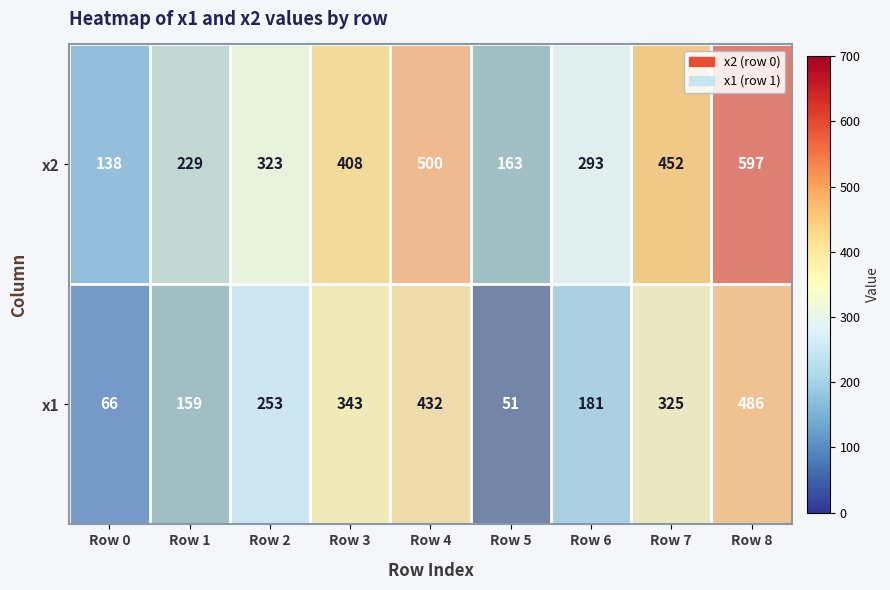

Is the value of x1 at Row 0 greater than the value of x2 at Row 6?

No